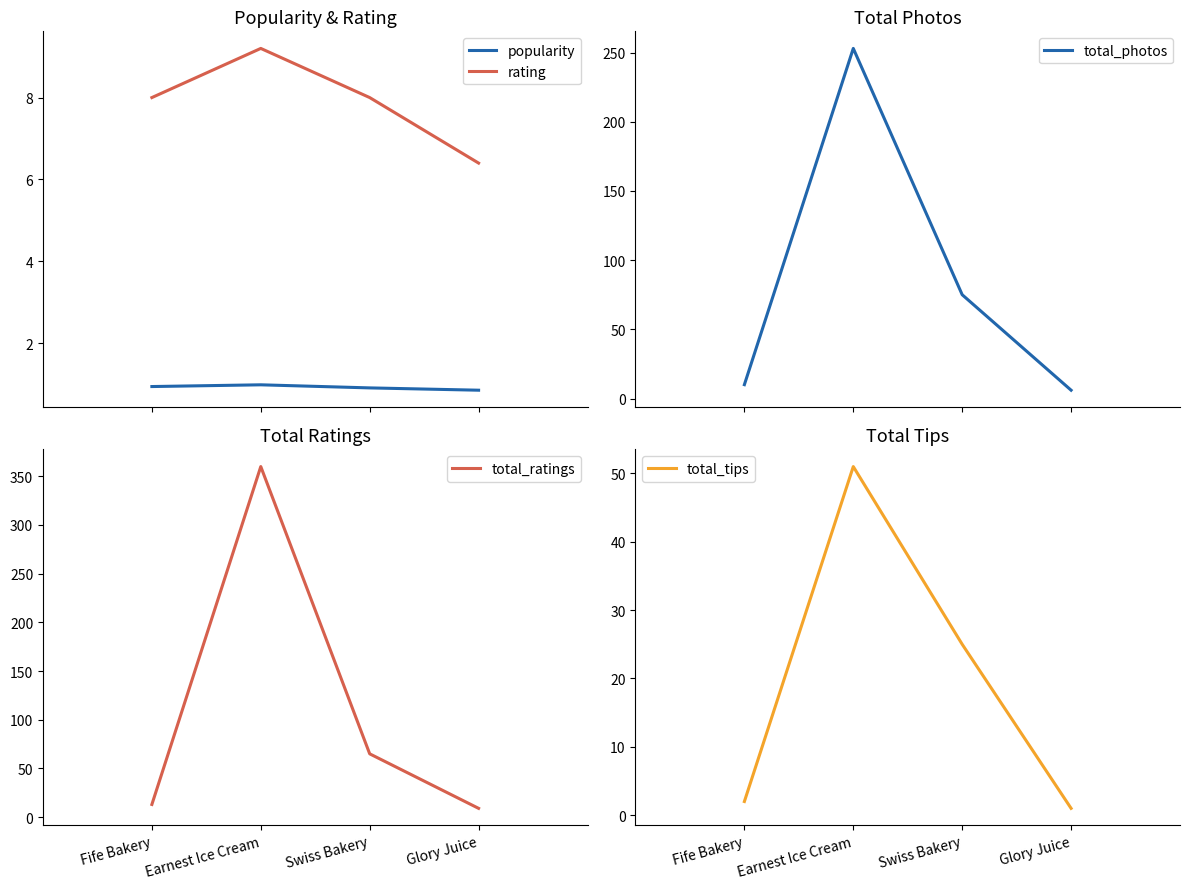

Which series has the largest range (max minus min)?

total_ratings